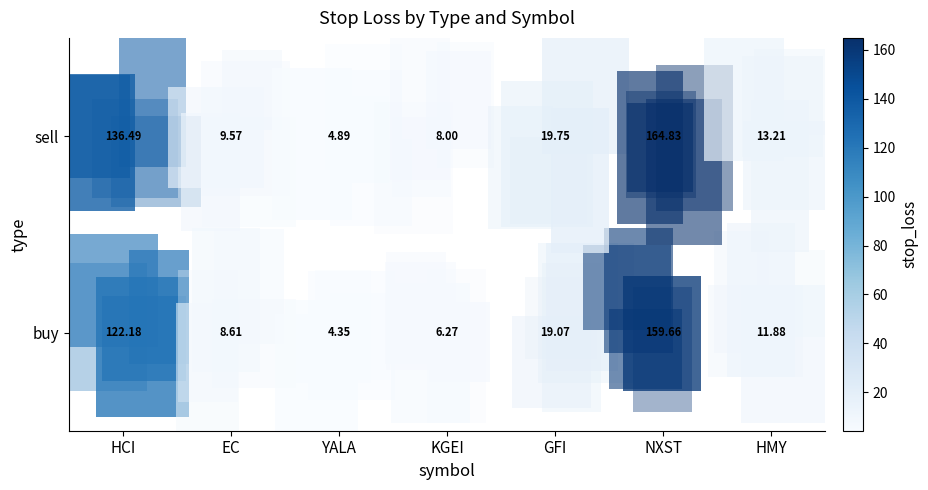

Between HCI and HMY, which series saw the biggest shift?

sell